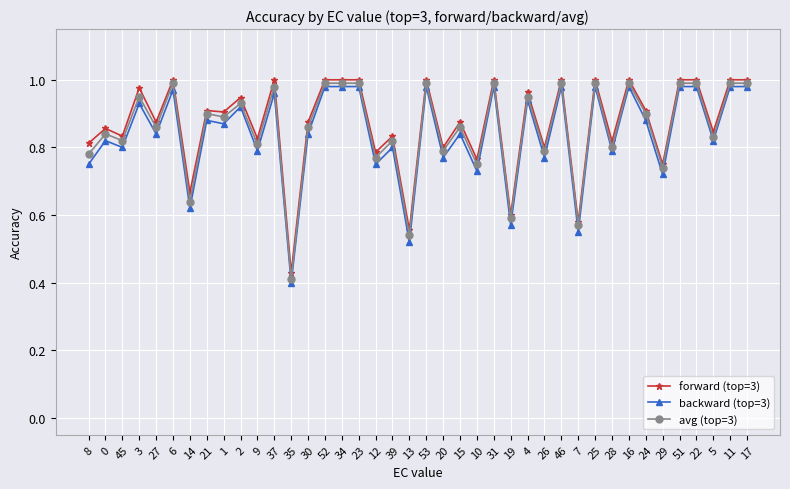

Is the value of backward (top=3) at 19 greater than the value of forward (top=3) at 21?

No